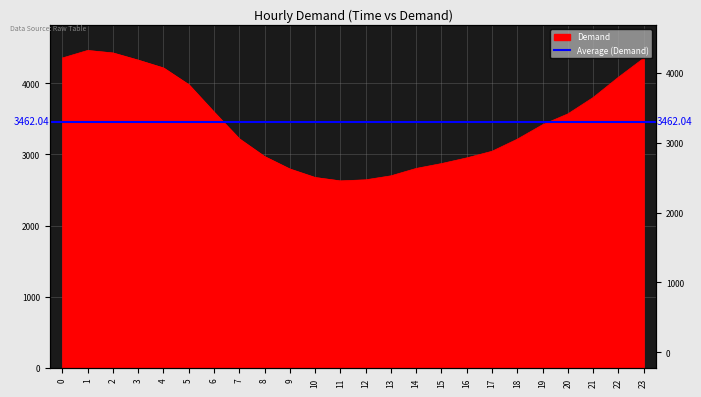

Does the chart have visible grid lines?

Yes